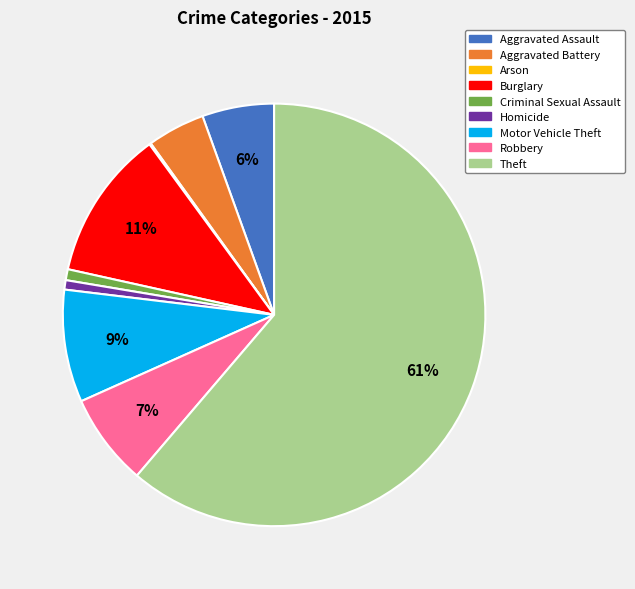

What is the majority slice?

Theft